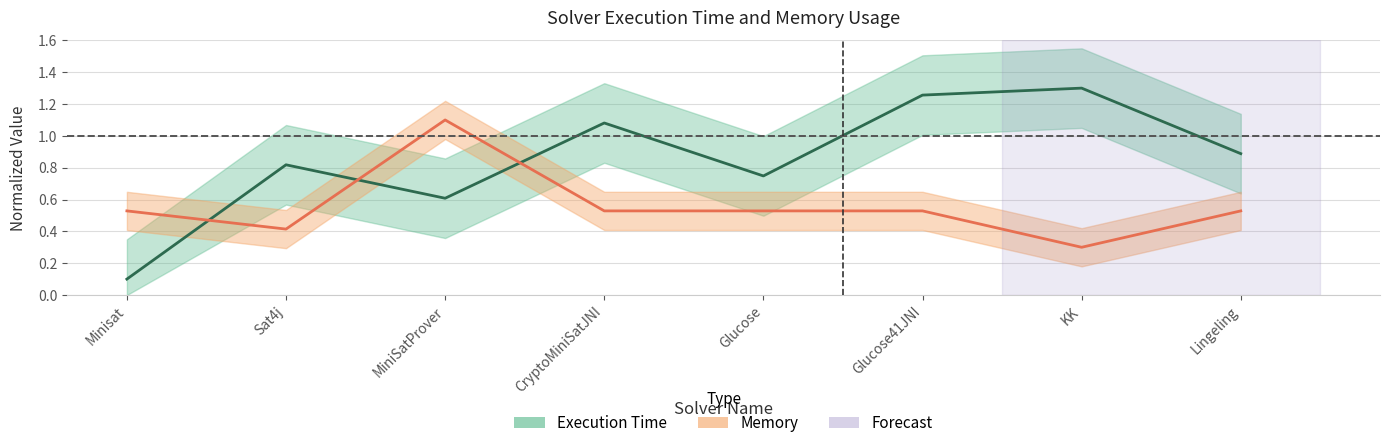

Reading right to left, what are all the values shown in this chart?

Execution Time (center): 0.9	1.3	1.3	0.7	1.1	0.6	0.8	0.1
Memory (center): 0.5	0.3	0.5	0.5	0.5	1.1	0.4	0.5